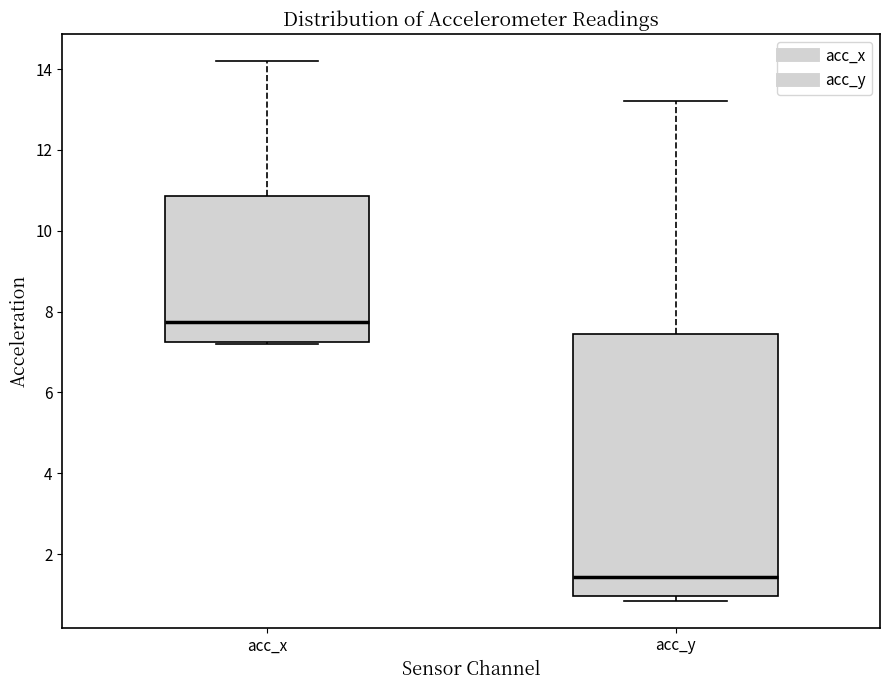

Comparing the boxes themselves (not the whiskers), which one is the tallest?

acc_y